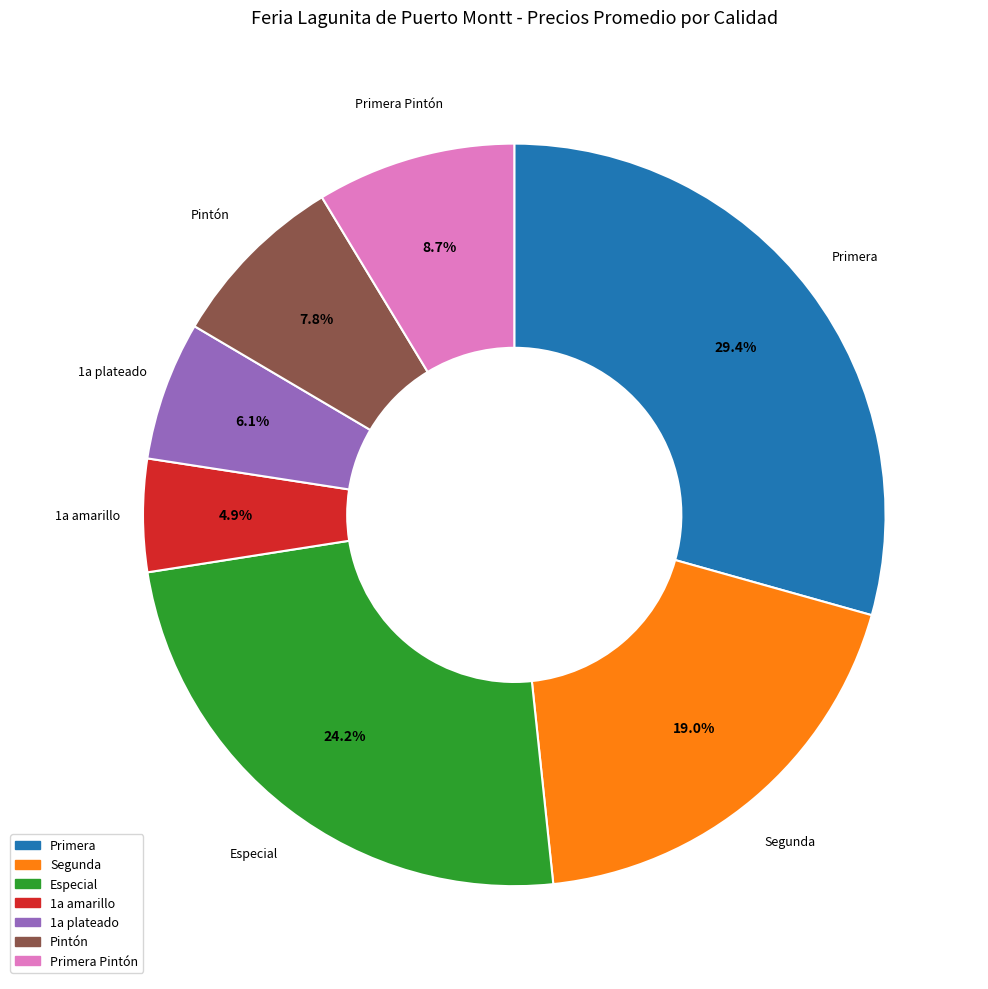

Does any single category account for the majority?

No